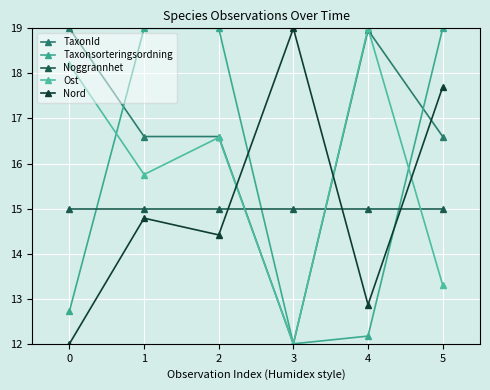

At how many categories does at least one series exceed 17?

6